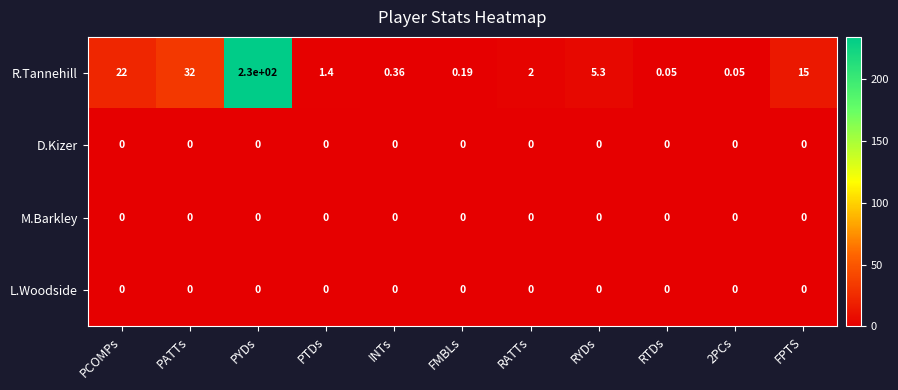

Count the number of data series in this chart.

4